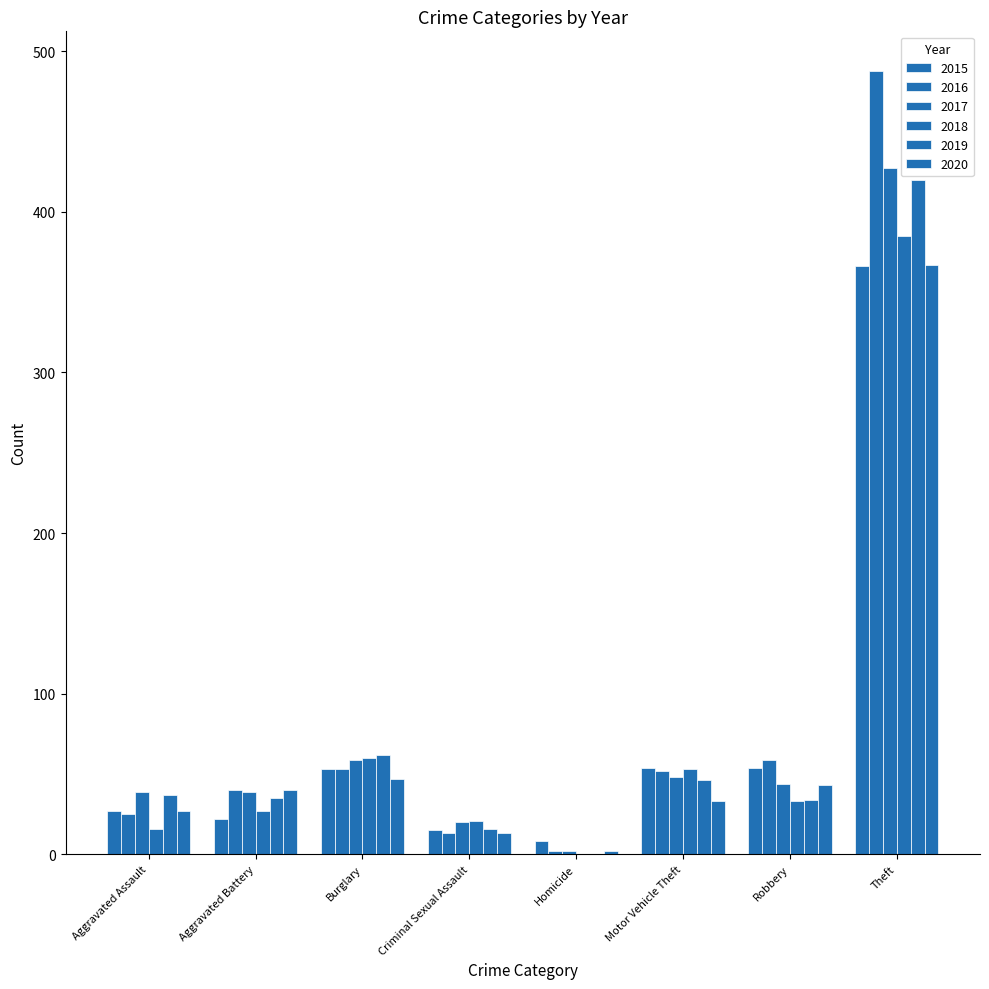

Are the bars grouped side by side (vs. stacked)?

Yes